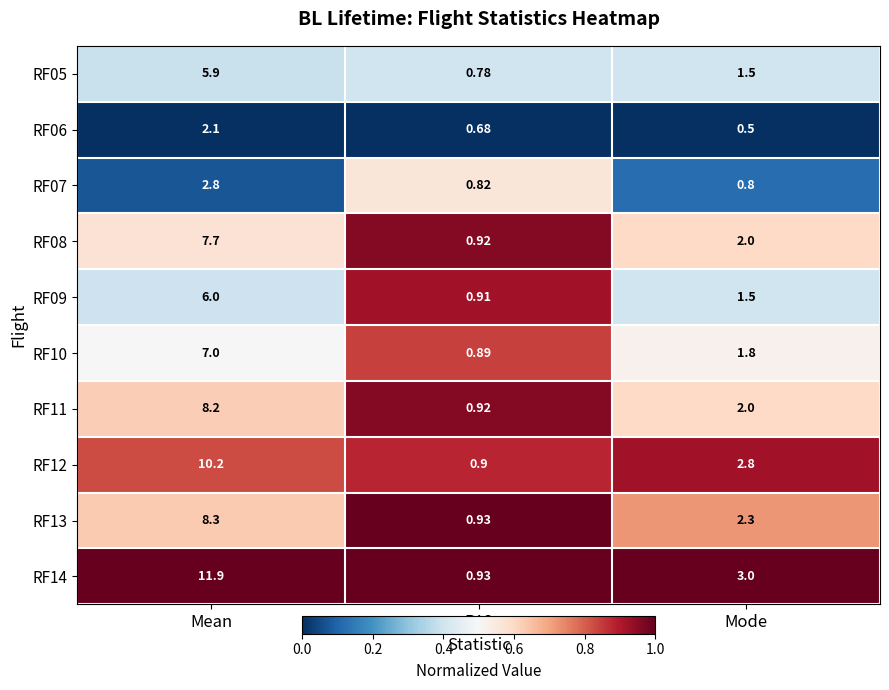

At which category does the chart reach its minimum across all series?

Mode